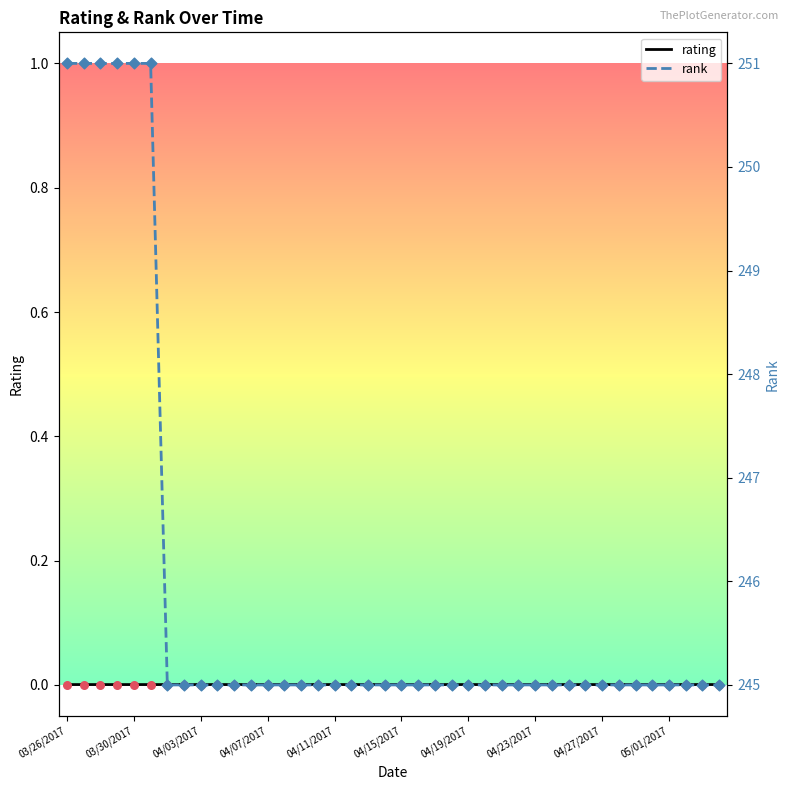

Which series contains the highest Y value?

rank